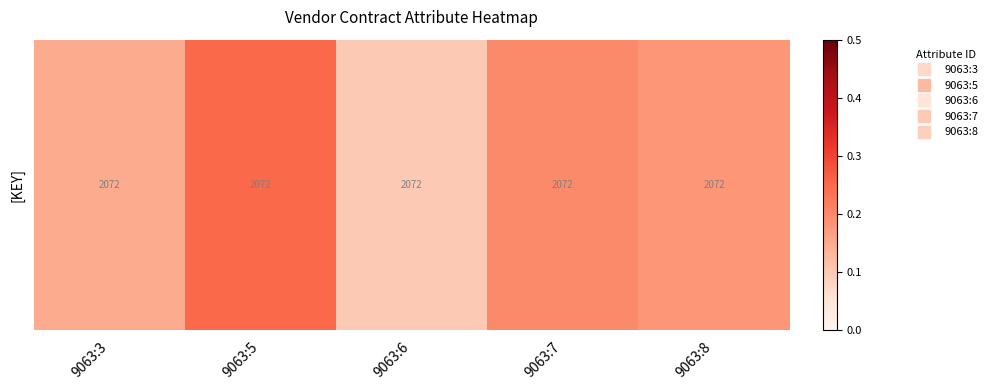

List the labels in order of value, smallest first.

9063:6, 9063:3, 9063:8, 9063:7, 9063:5